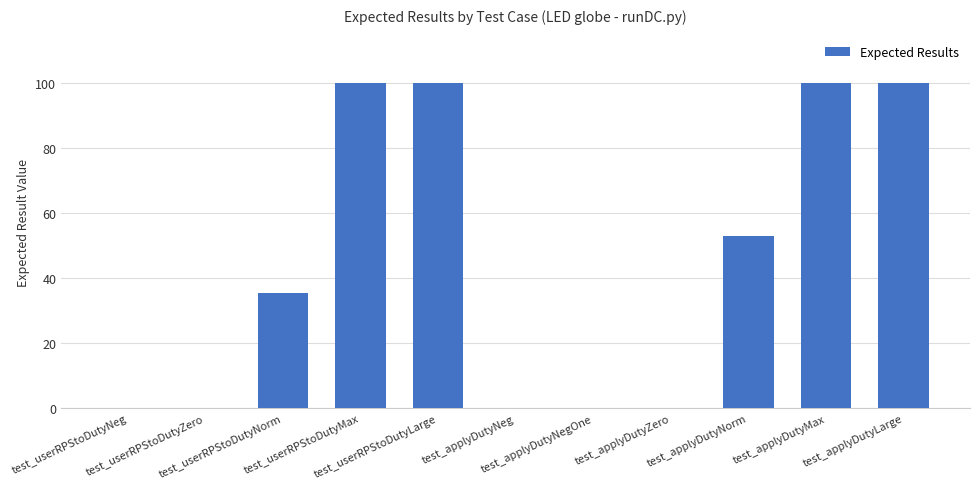

What is the greatest value displayed?

100.0